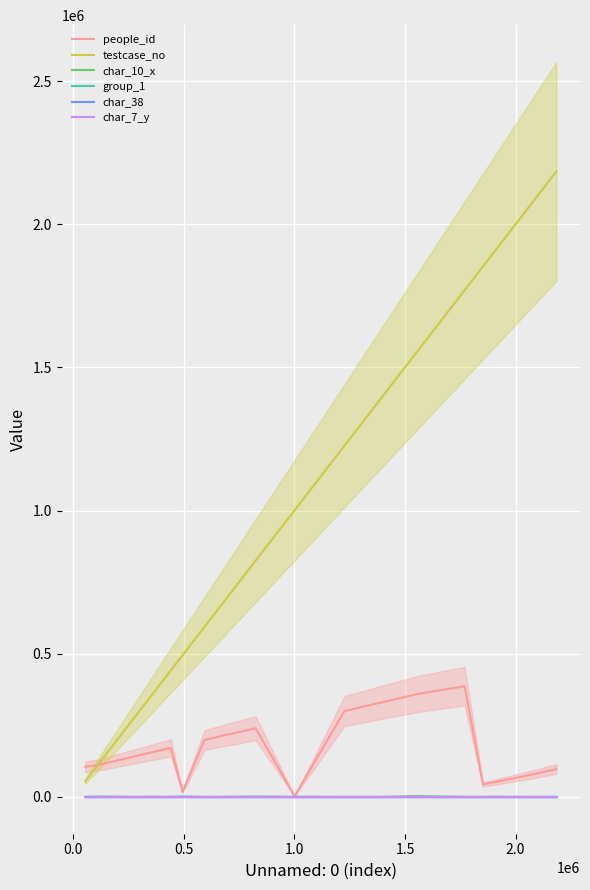

Which series has the largest total across all categories?

testcase_no